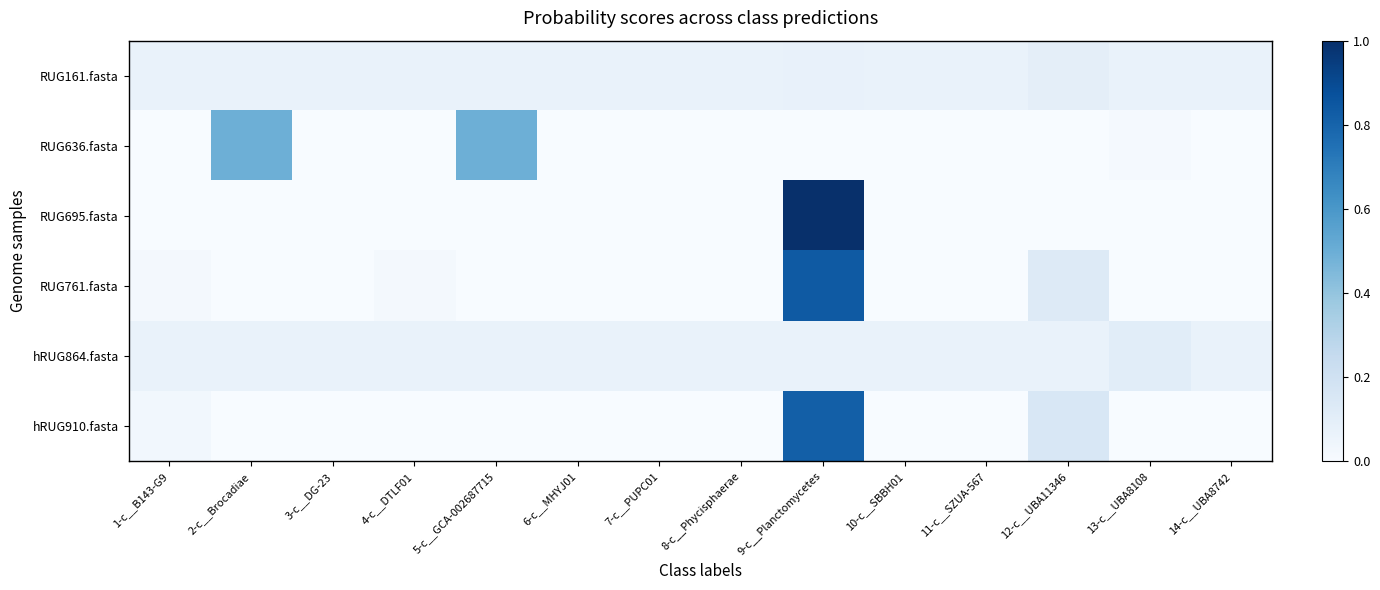

What is the total value across all series at 14-c__UBA8742?

0.1